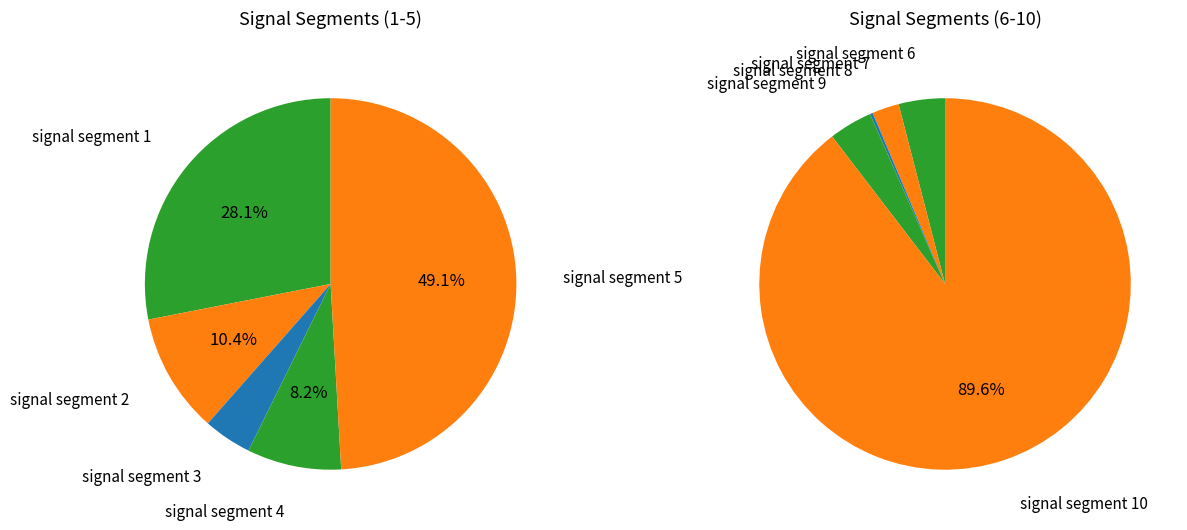

What portion of the pie excludes signal segment 3?

99.4%